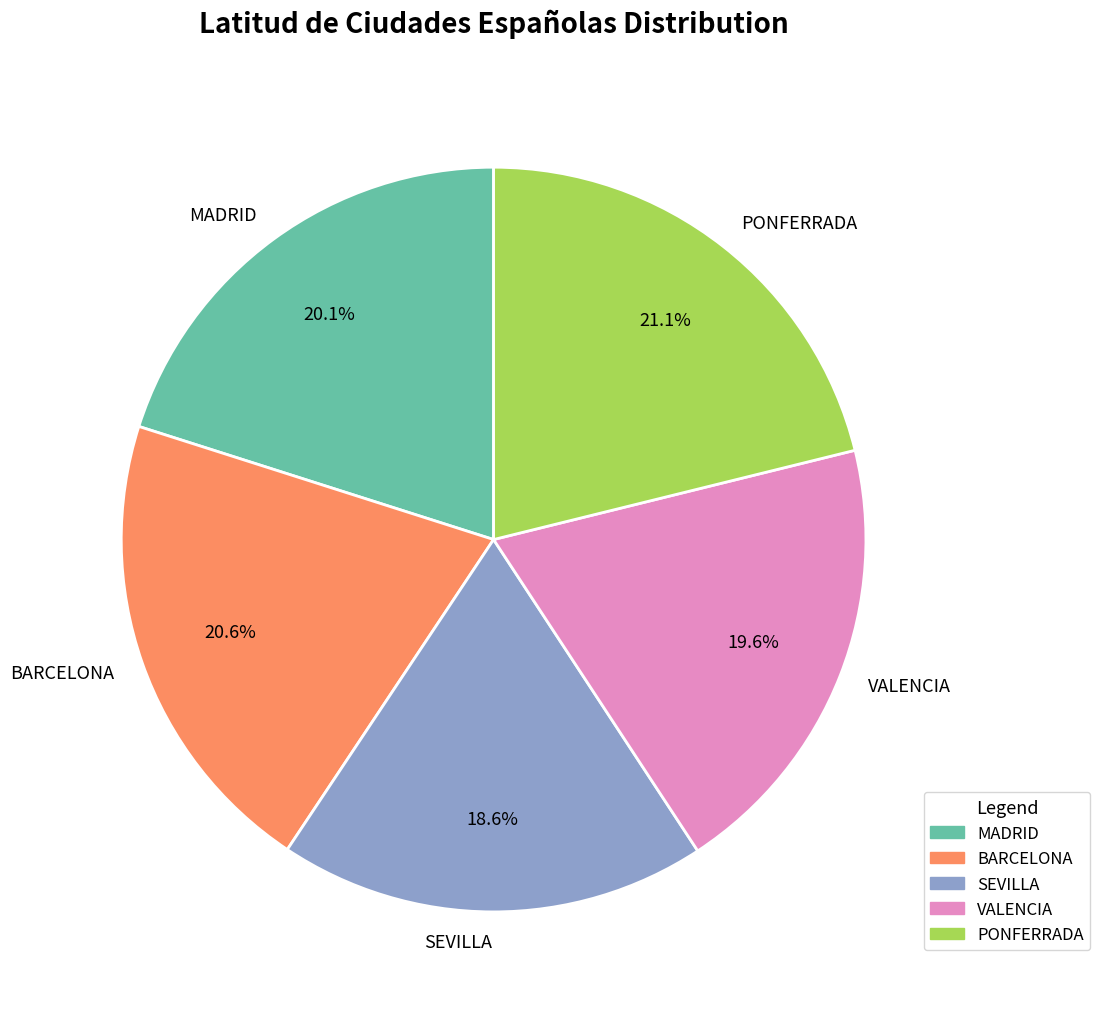

What percentage is NOT represented by PONFERRADA?

78.9%